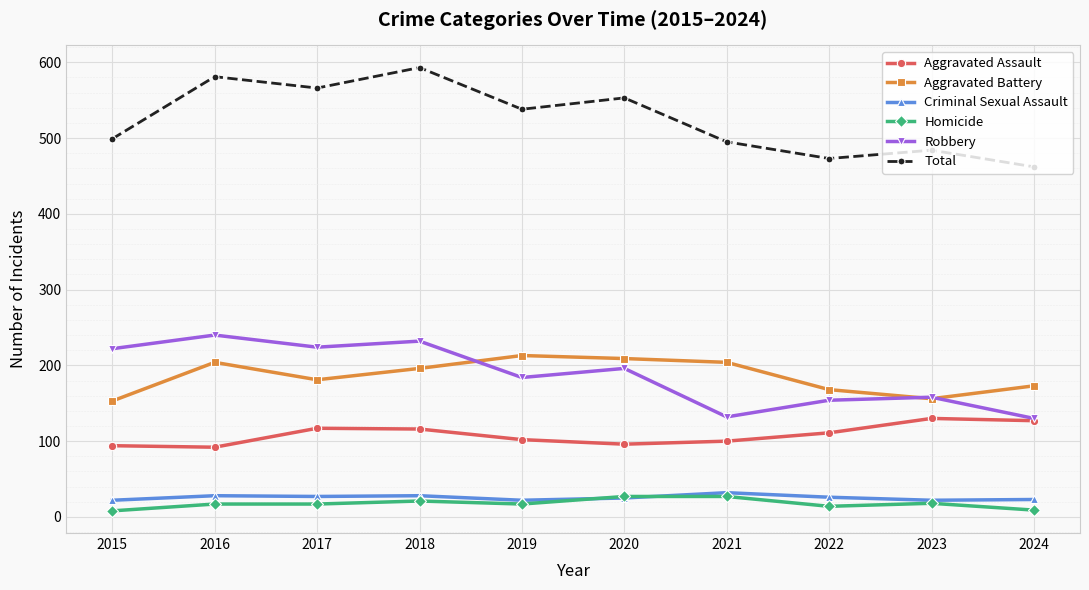

What is the maximum value shown in the chart?

593